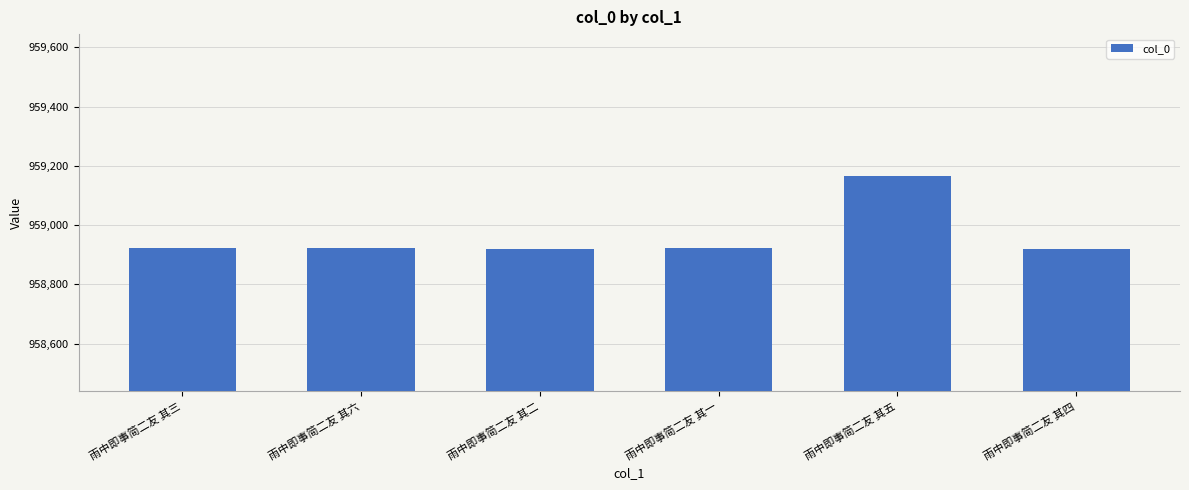

Approximately how many times larger is the value at 雨中即事简二友 其三 compared to 雨中即事简二友 其六?

1.0